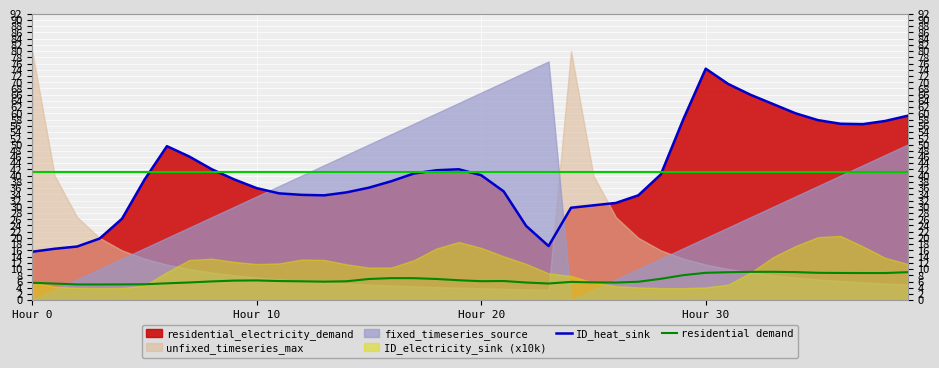

How many lines are shown in the chart?

2